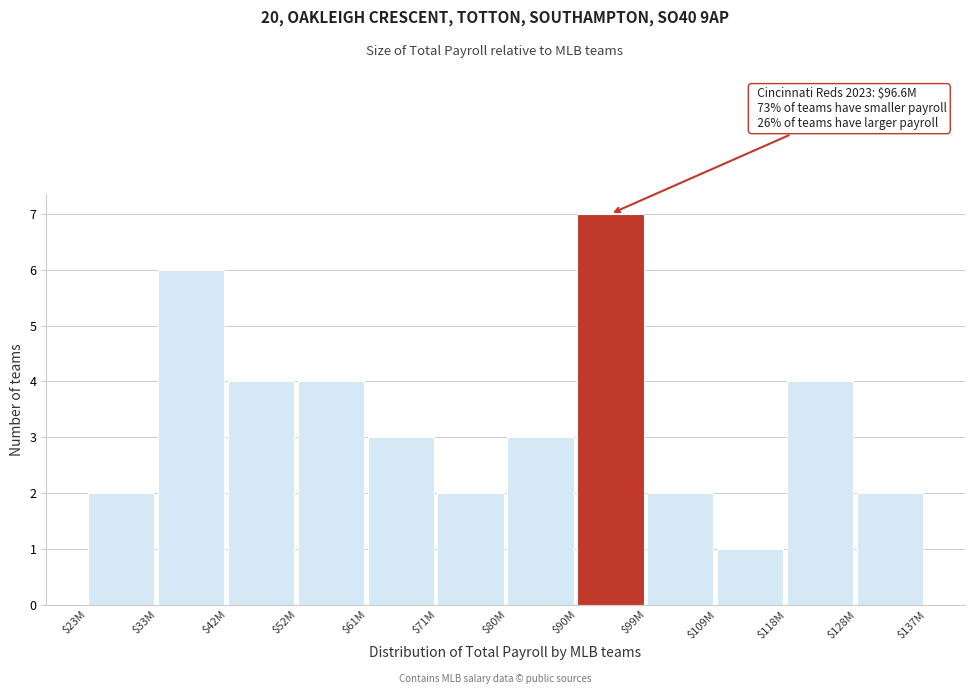

Reading left to right, list all the values displayed in this chart.

2	6	4	4	3	2	3	7	2	1	4	2